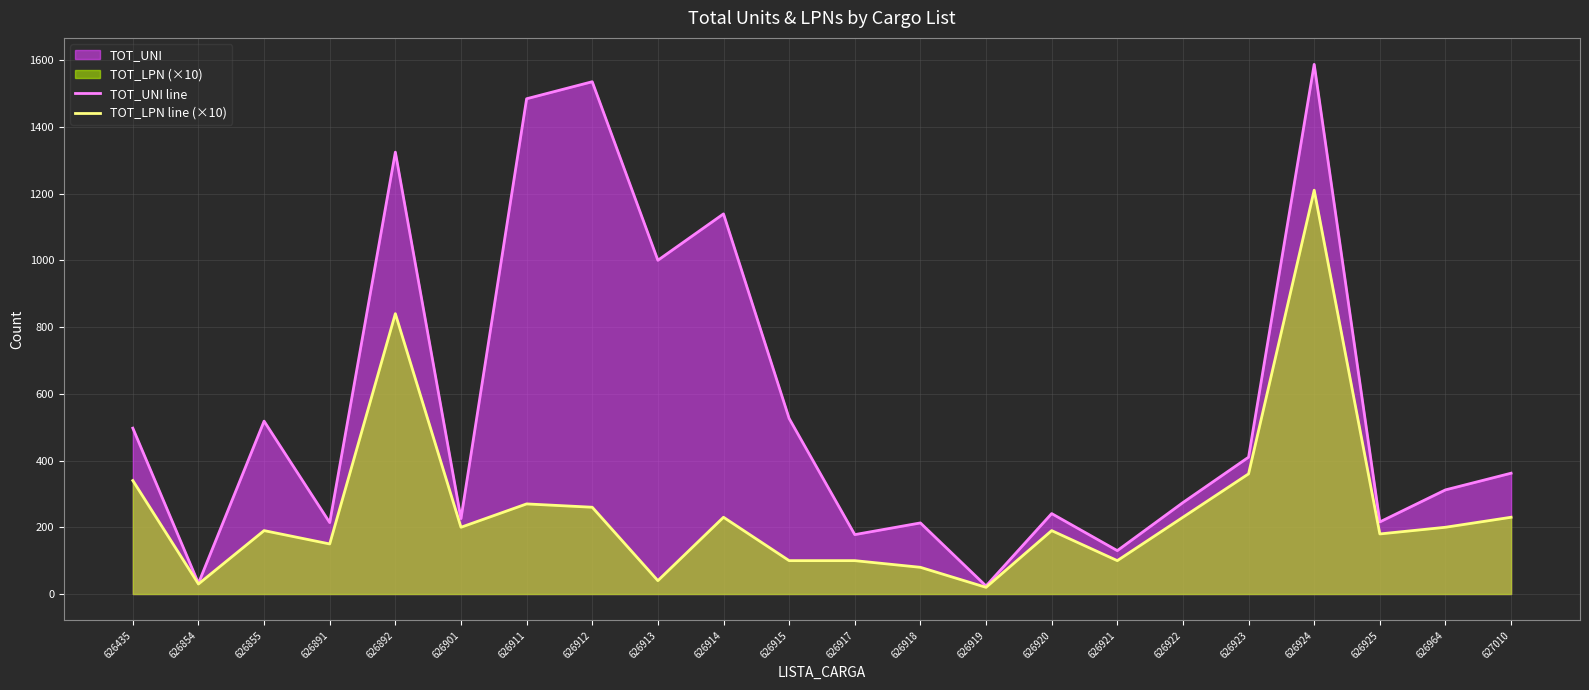

Where does the TOT_LPN line (×10) series first go above 200?

626435